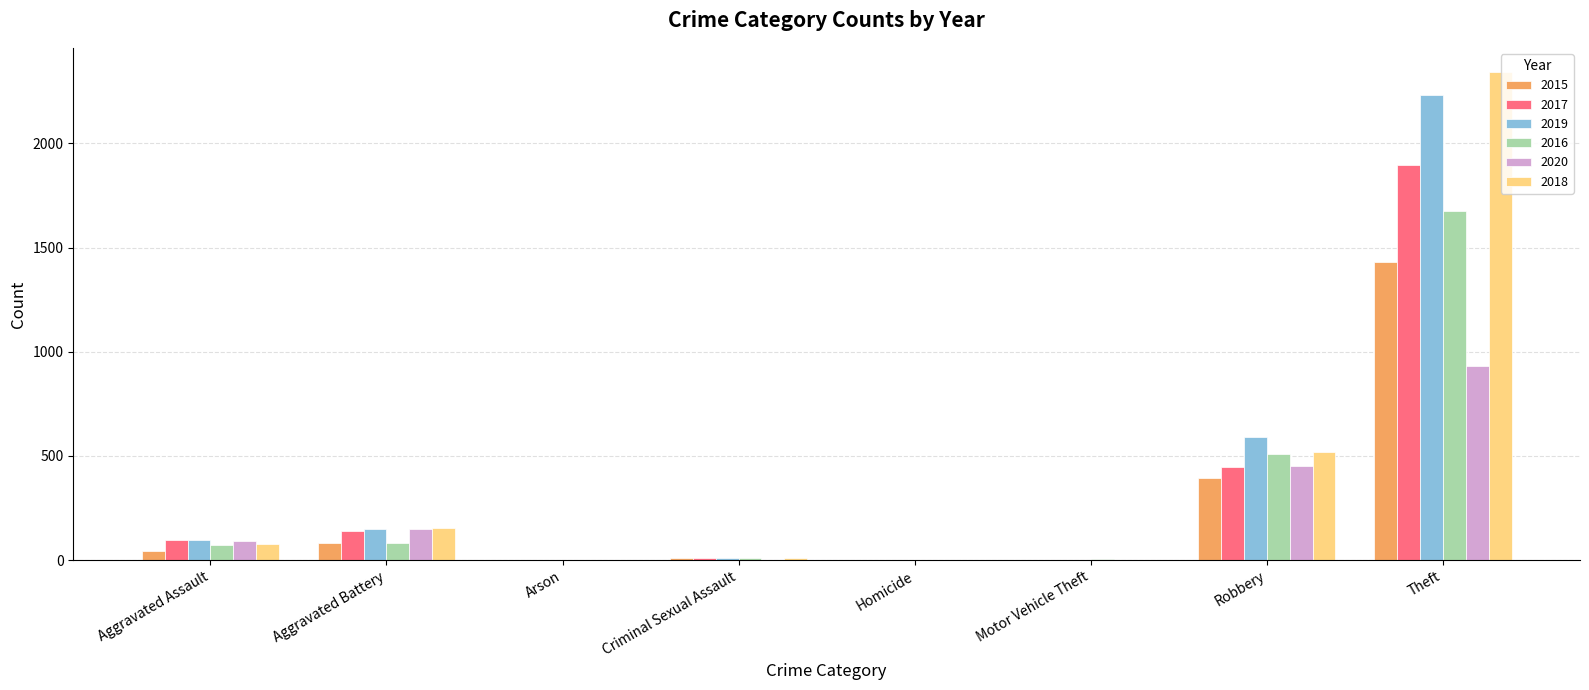

At which category is the sum across all series the highest?

Theft